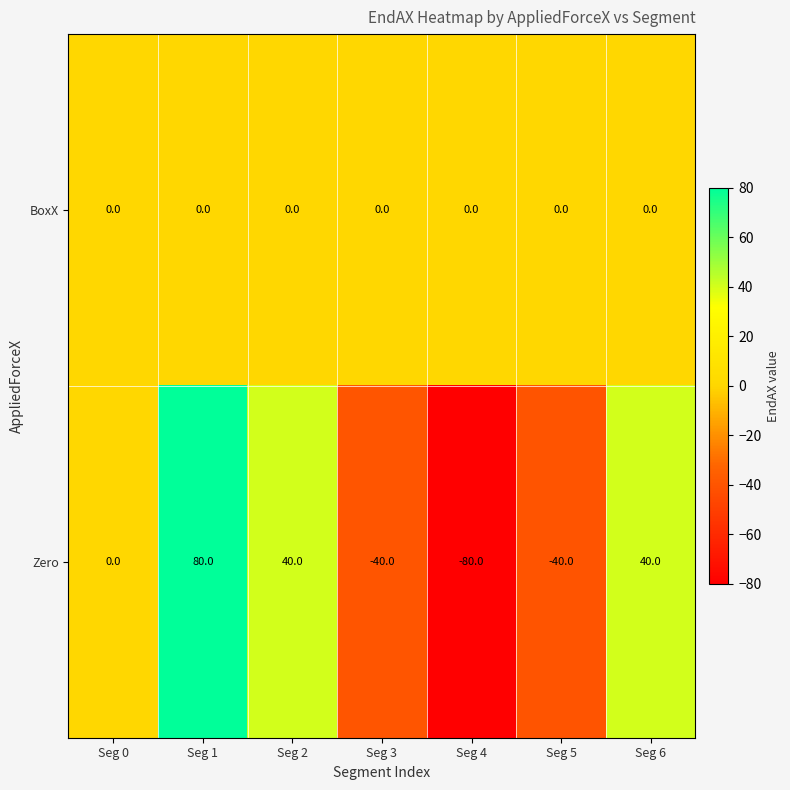

True or false: BoxX has a value of 0 at Seg 3.

True